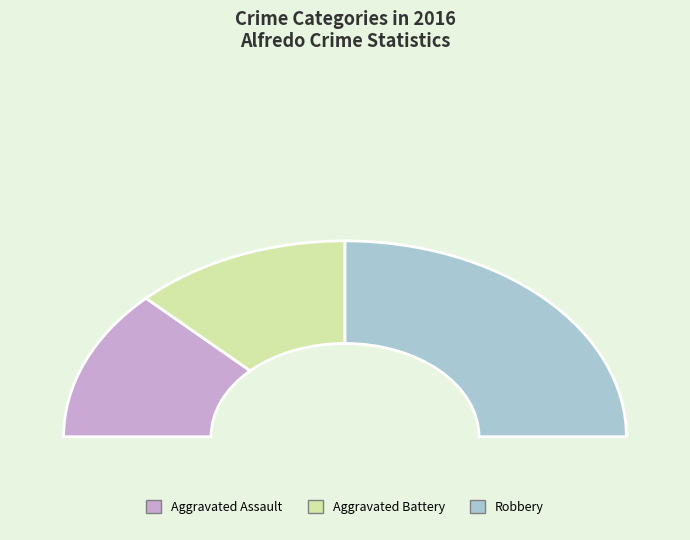

Rank the categories by value from highest to lowest.

Robbery, Aggravated Assault, Aggravated Battery